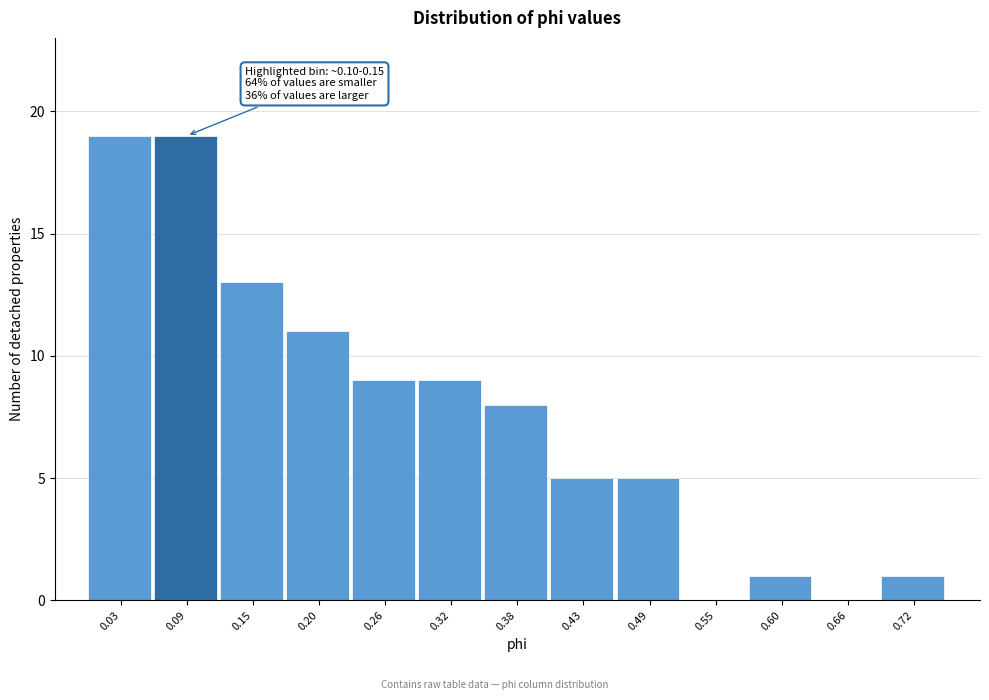

Reading left to right, extract all data points from this chart.

0.03=19	0.09=19	0.15=13	0.20=11	0.26=9	0.32=9	0.38=8	0.43=5	0.49=5	0.55=0	0.60=1	0.66=0	0.72=1